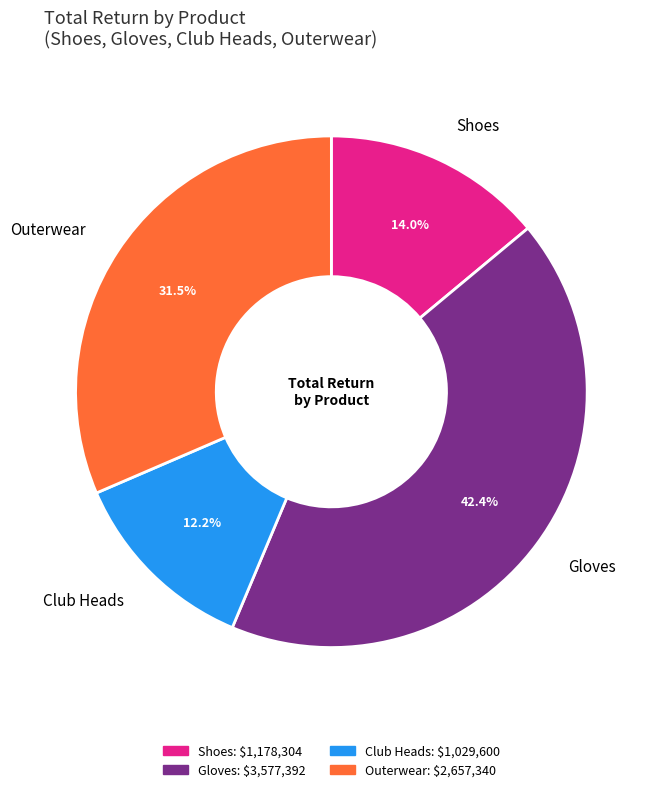

What portion of the pie excludes Club Heads?

87.8%